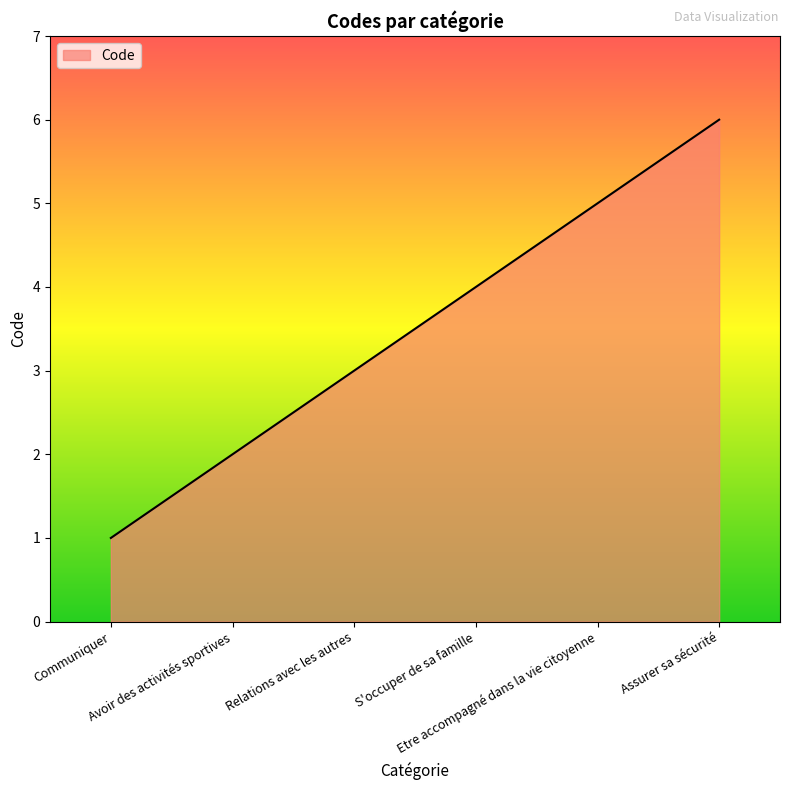

Rank the categories by value from lowest to highest.

Communiquer, Avoir des activités sportives, Relations avec les autres, S'occuper de sa famille, Etre accompagné dans la vie citoyenne, Assurer sa sécurité